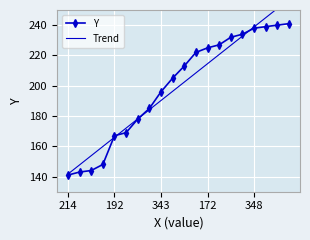

What is the highest value of the Y series?

241